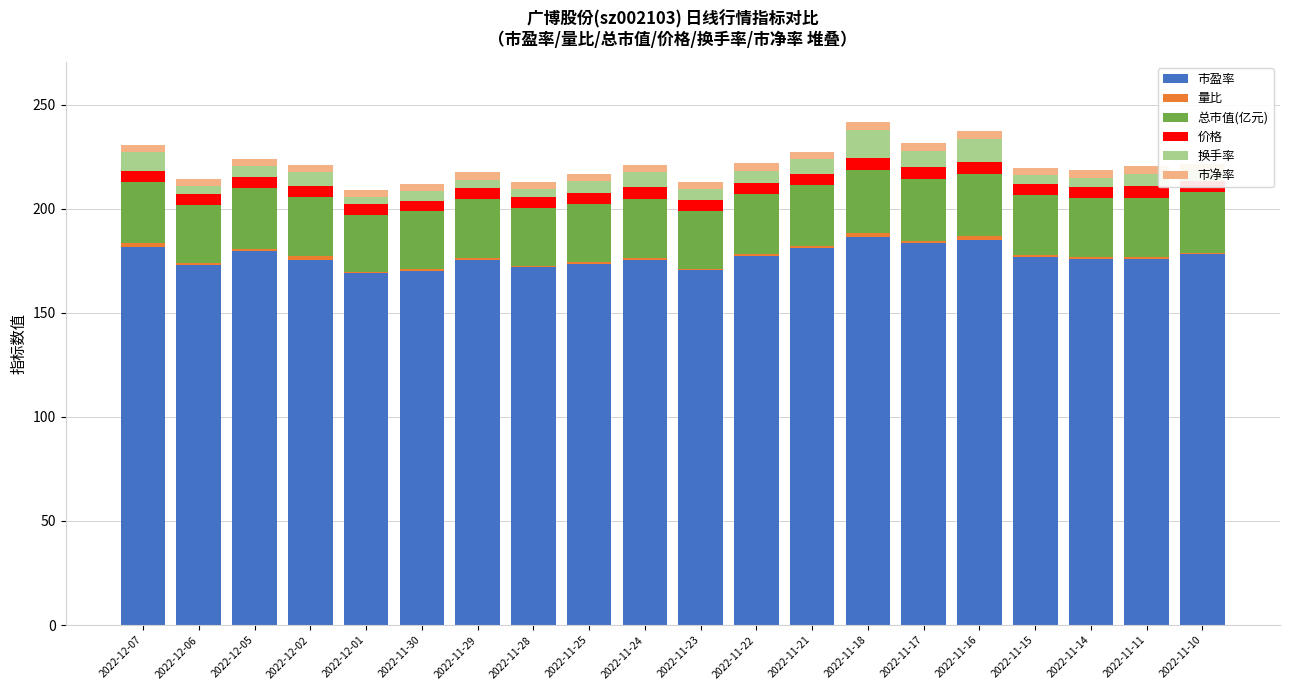

What is the label of the 7th bar from the right?

2022-11-18